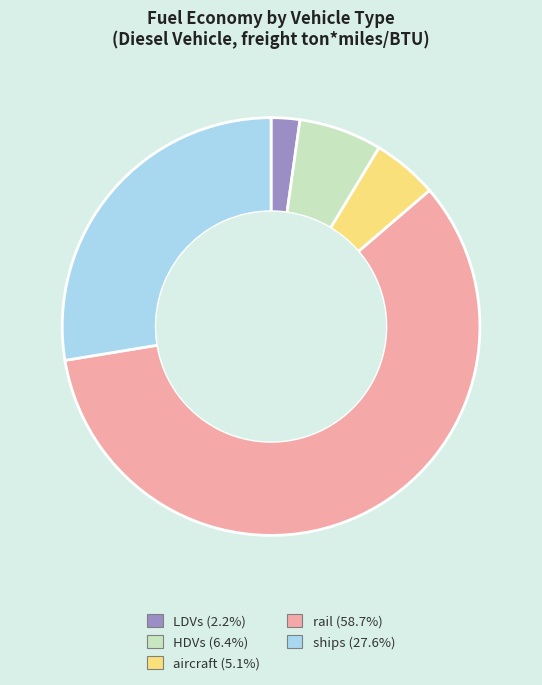

Which slice is the largest?

rail